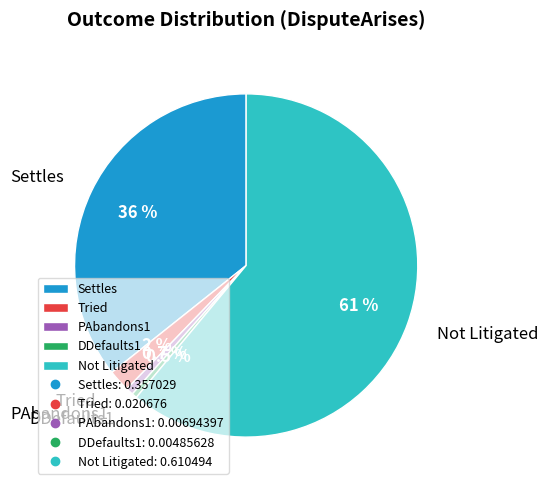

How many slices are in this pie chart?

5